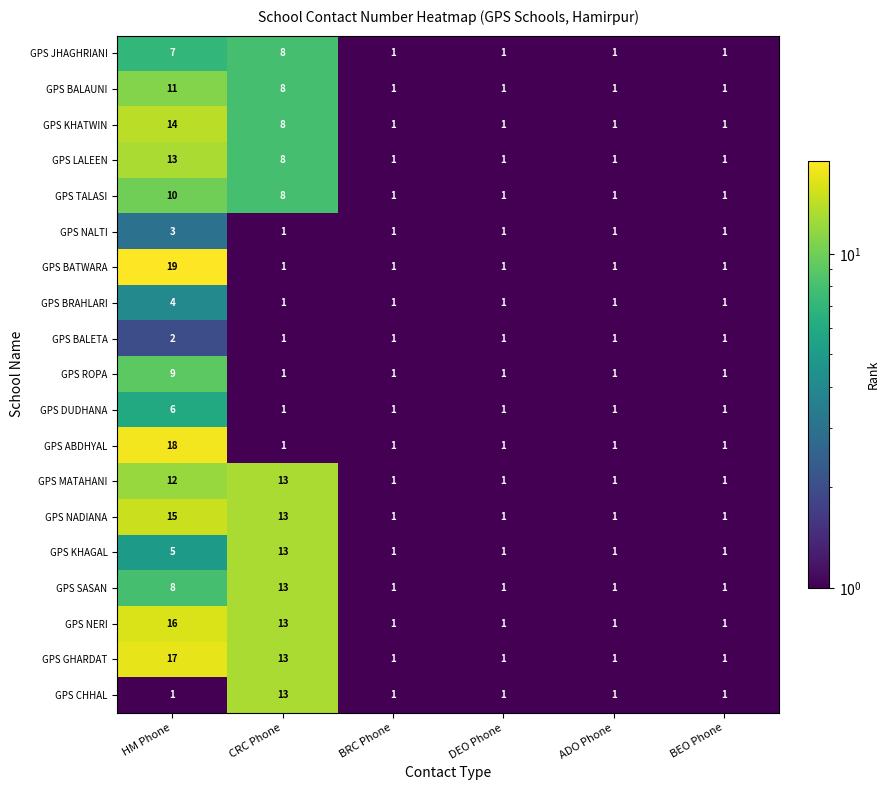

Which series changed the most between HM Phone and BRC Phone?

GPS BATWARA